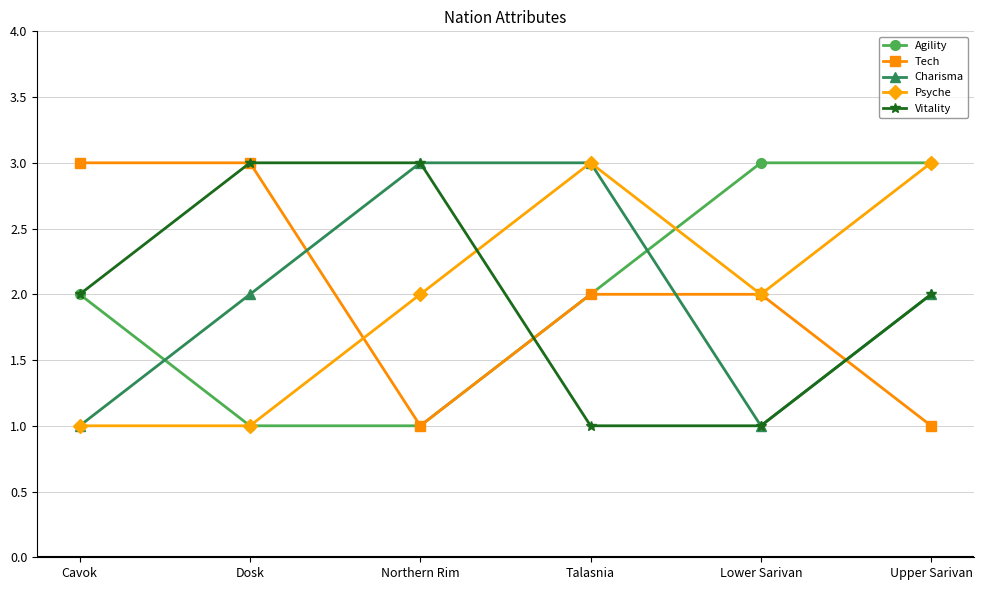

What is the highest value of the Psyche series?

3